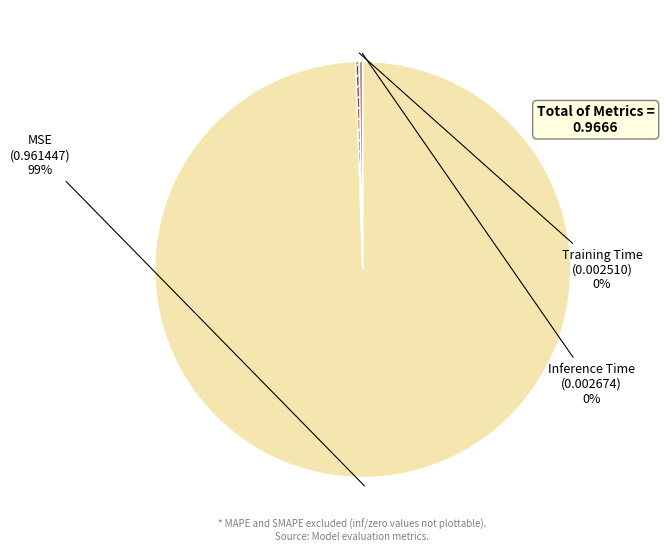

To the nearest percent, what is the average slice percentage?

33%